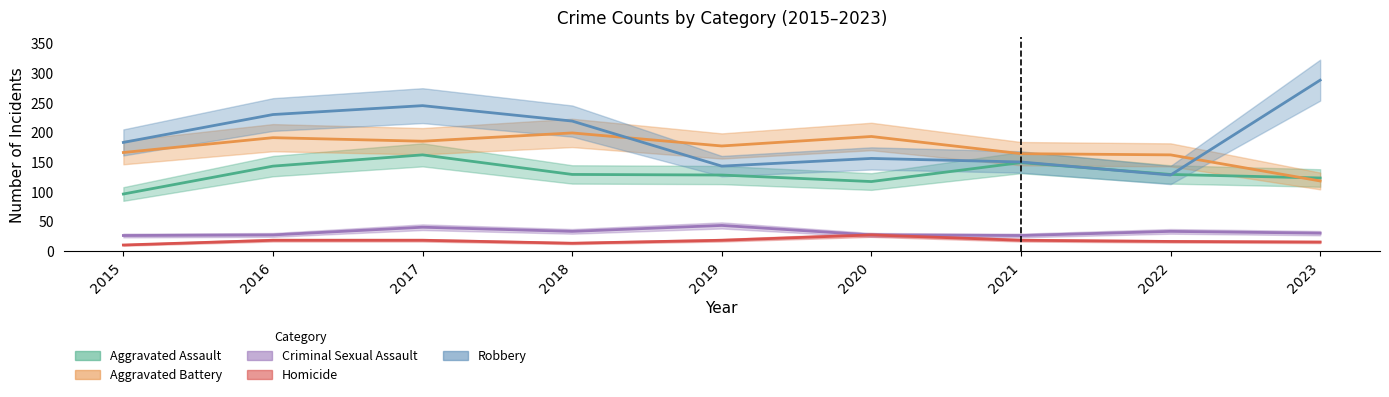

True or false: Homicide and Aggravated Battery cross at least once.

False